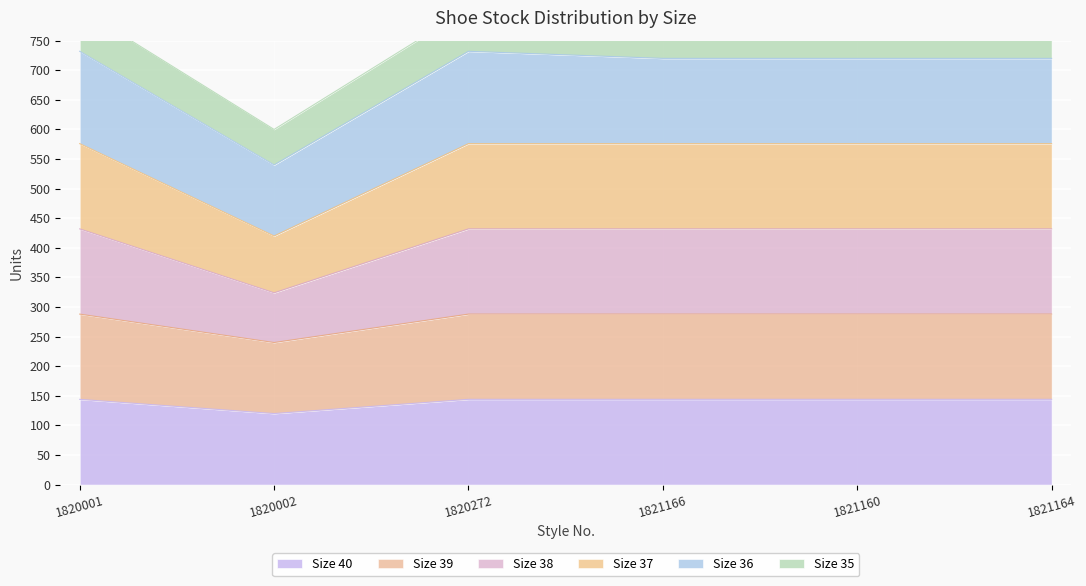

What is the highest value of the Size 40 series?

144